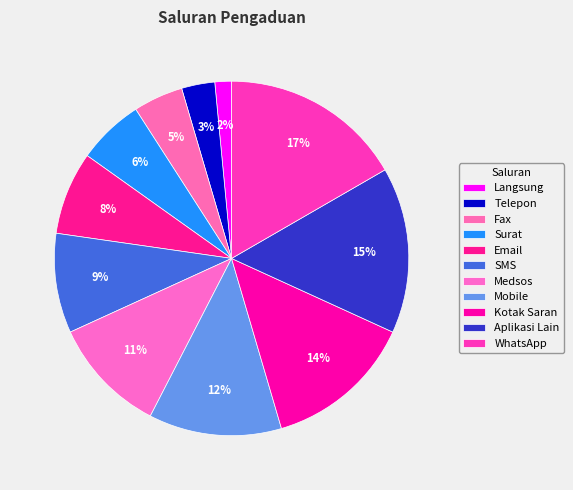

How many segments does this pie chart have?

11